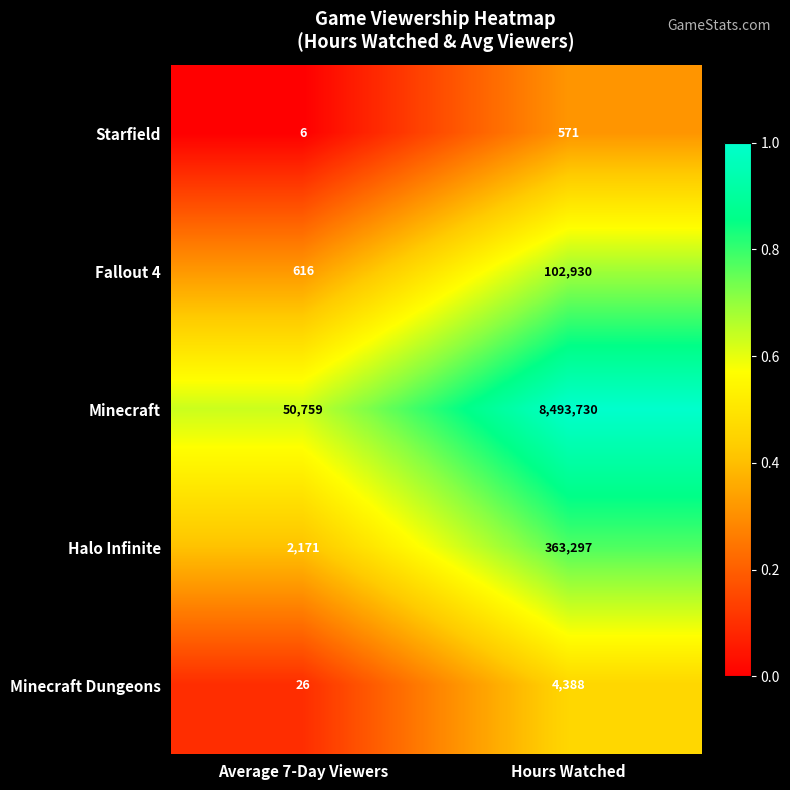

Count the number of categories in the chart.

2